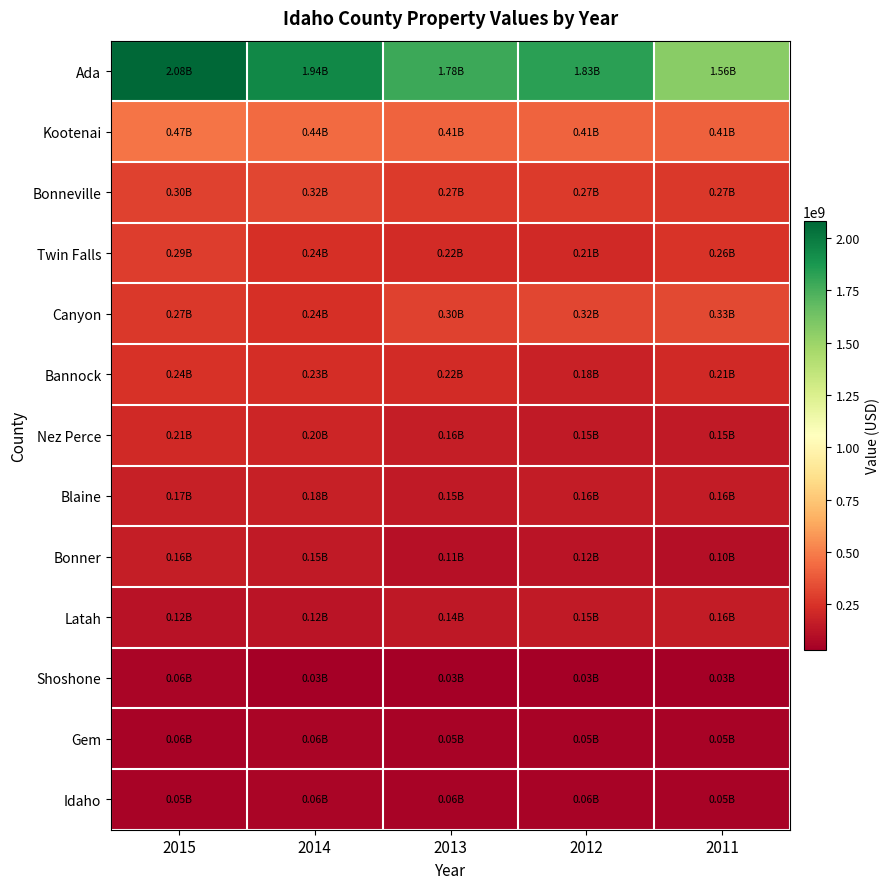

At which category is the sum across all series the highest?

2015